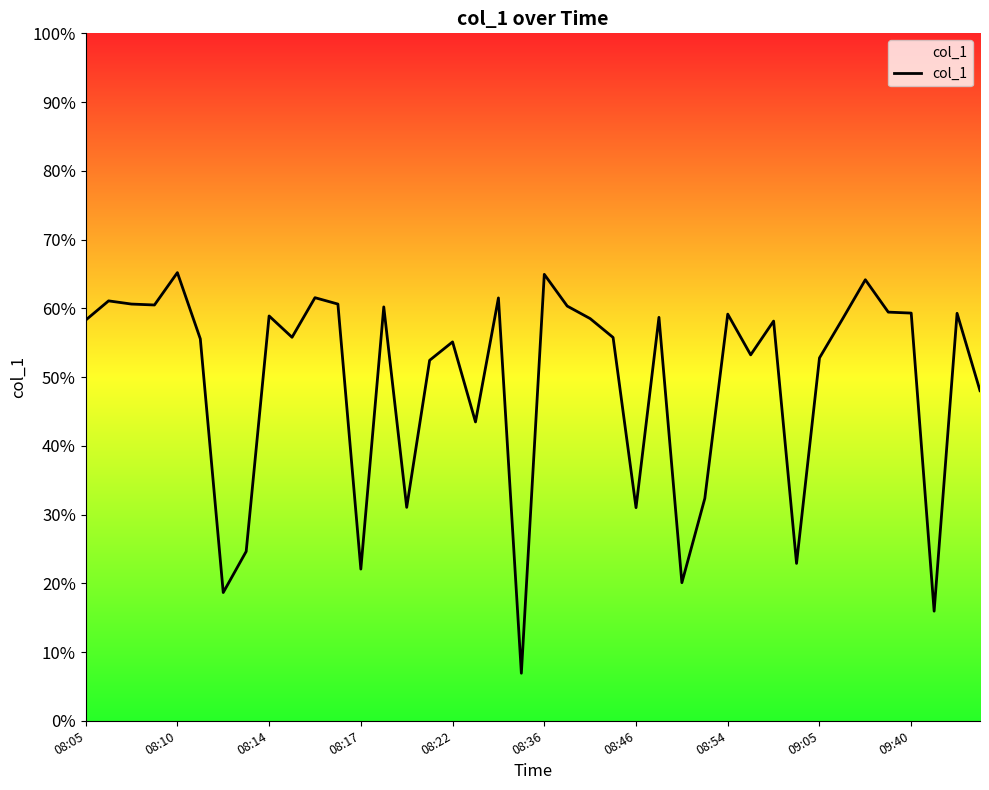

What is the difference between the maximum and minimum values?

58.3